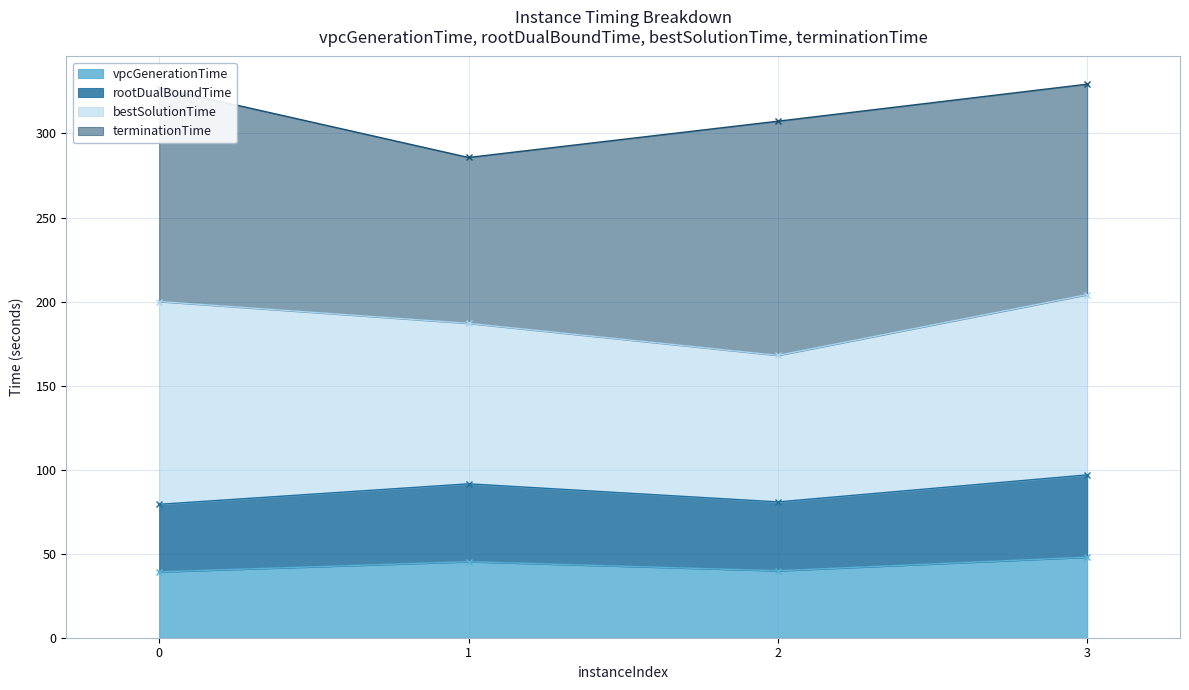

How many values in the vpcGenerationTime series are below 45?

2